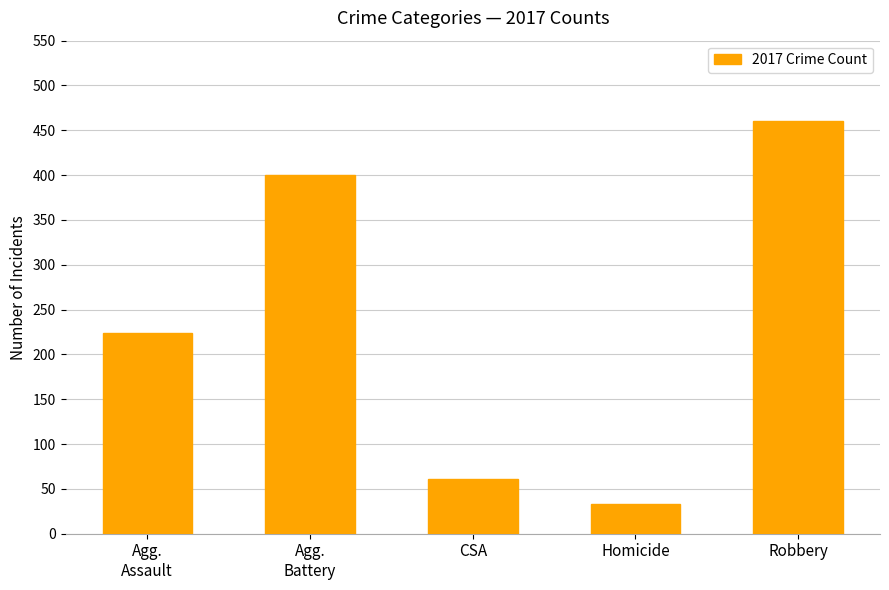

Which label corresponds to the largest value in the chart?

Robbery